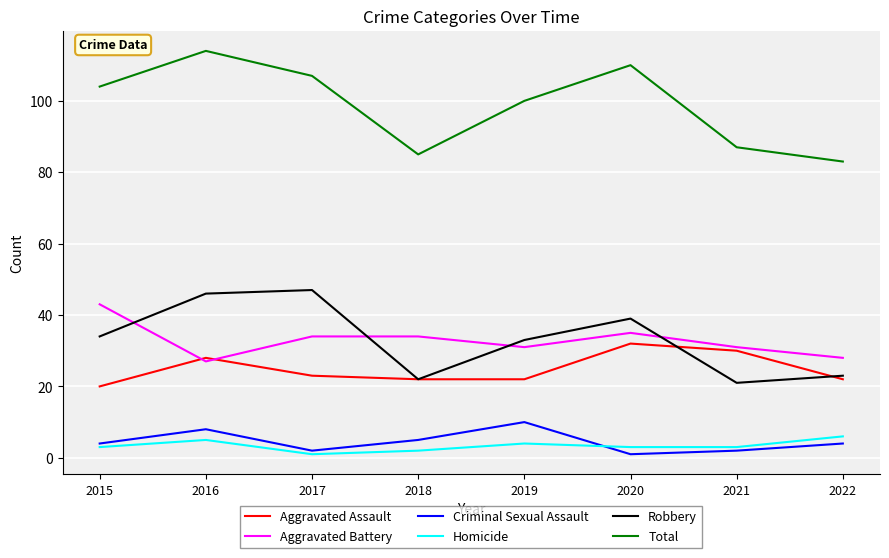

At how many categories does at least one series exceed 57?

8